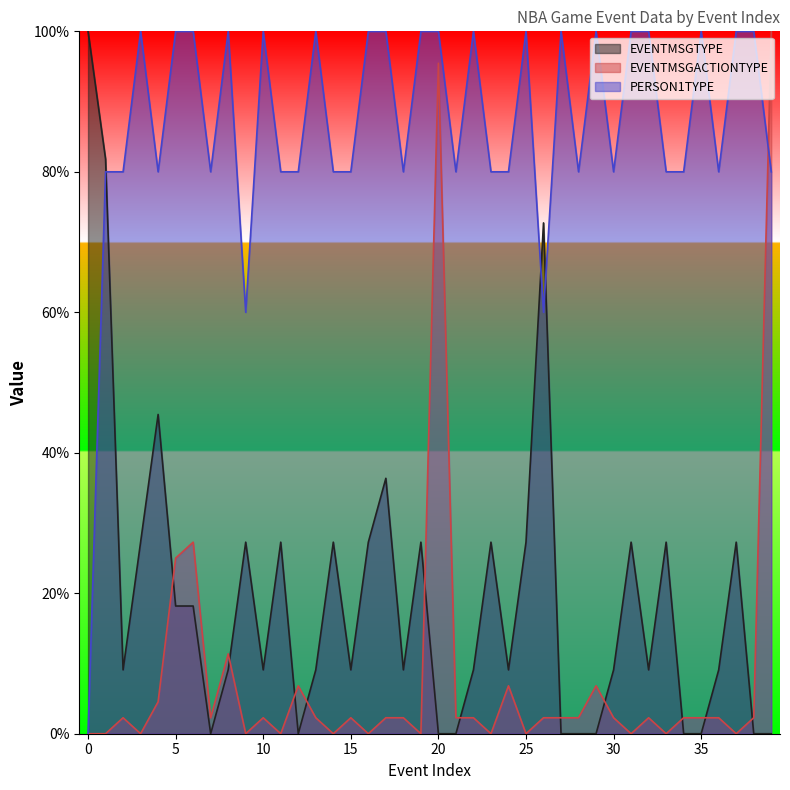

At which category is the sum across all series the highest?

20